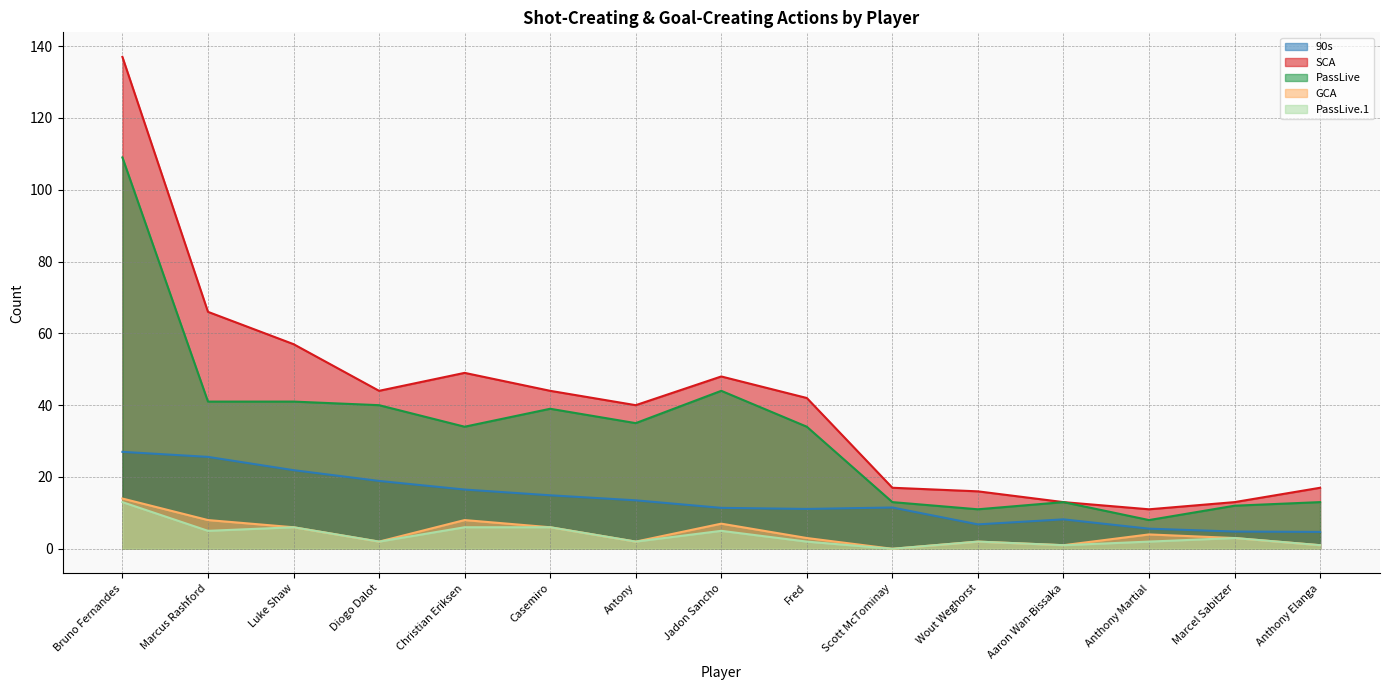

True or false: GCA and 90s cross at least once.

False